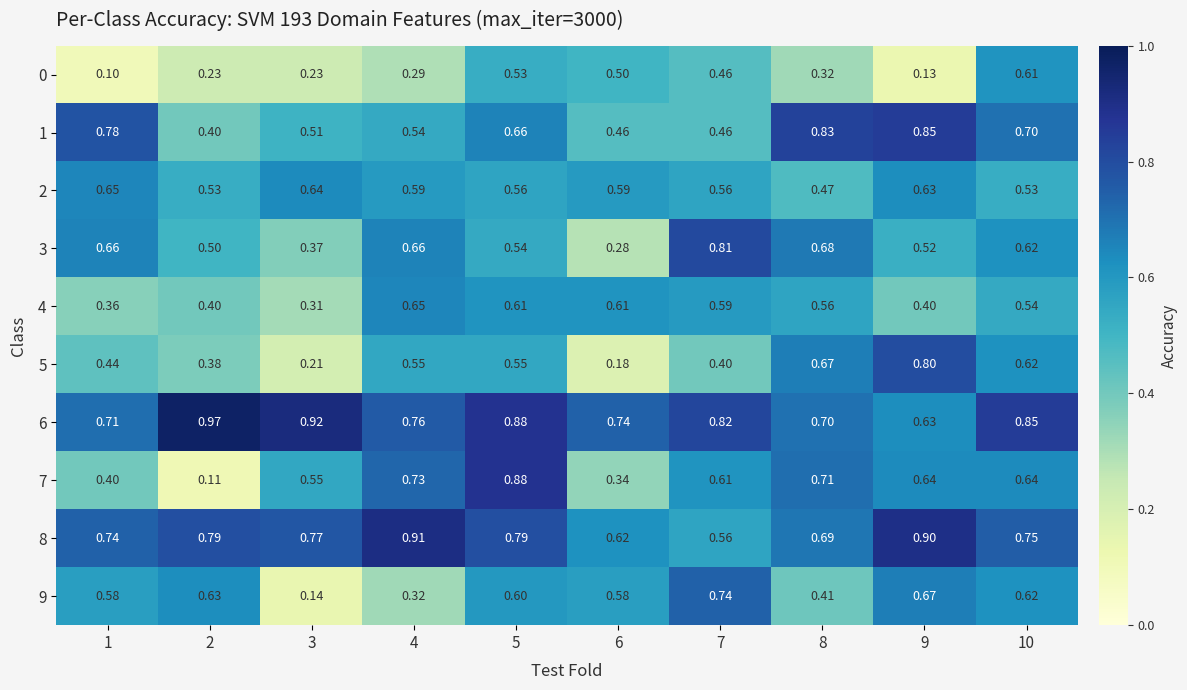

Count the number of data series in this chart.

10